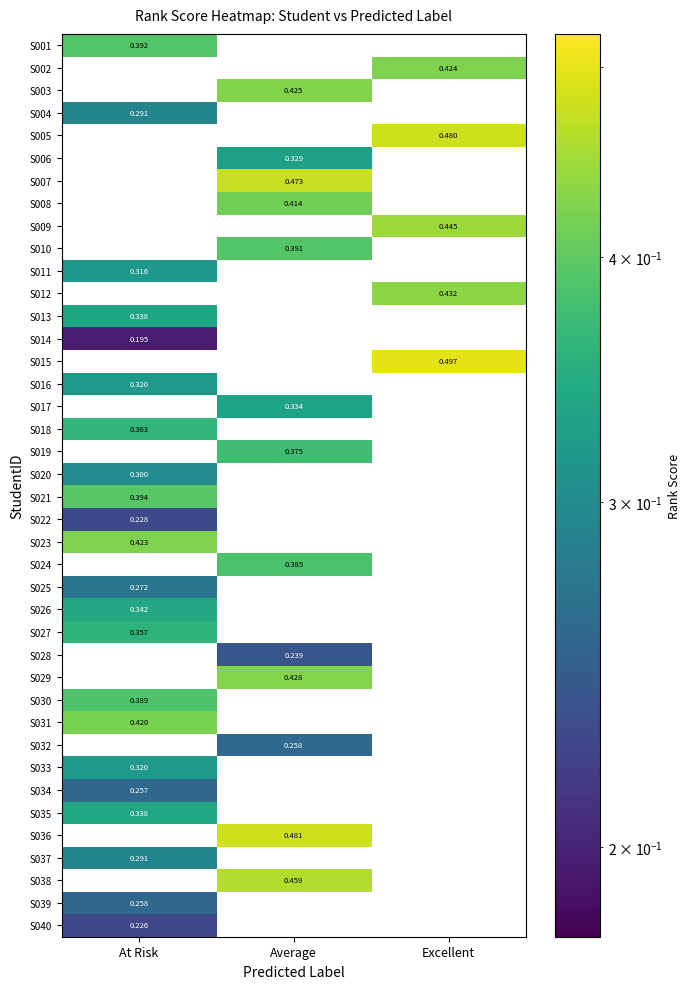

How many values in S032 are above zero?

1